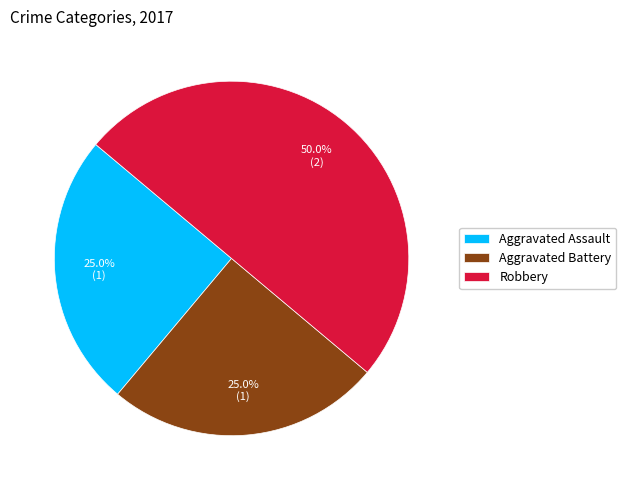

Count the number of slices in the pie.

3